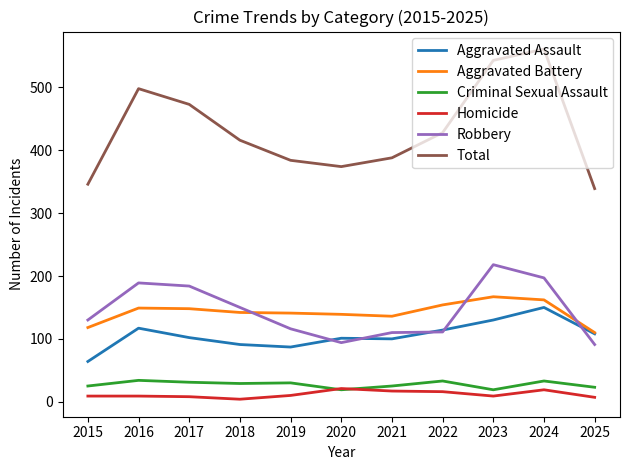

Is it true that Aggravated Battery equals 154 at 2022?

True